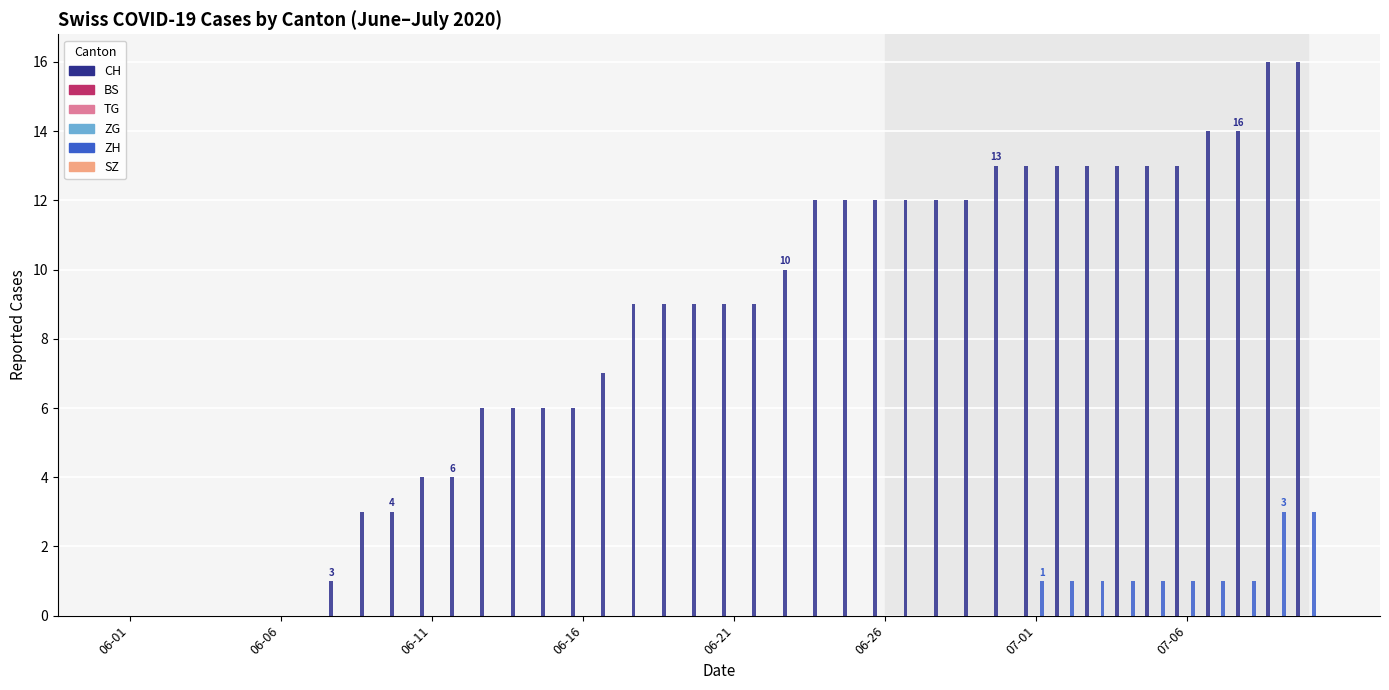

Is the value of ZG at 18 greater than the value of CH at 31?

No